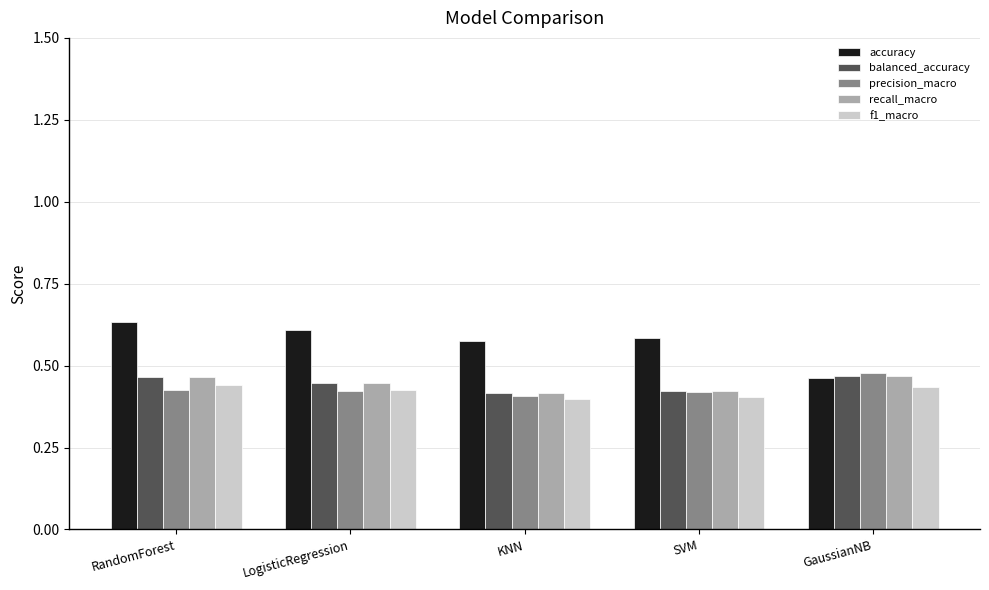

The recall_macro series shows 0.2 at LogisticRegression. True or false?

False